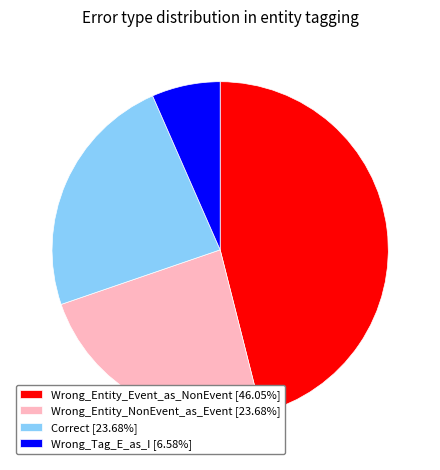

Does Wrong_Entity_Event_as_NonEvent account for over 50% of the chart?

No